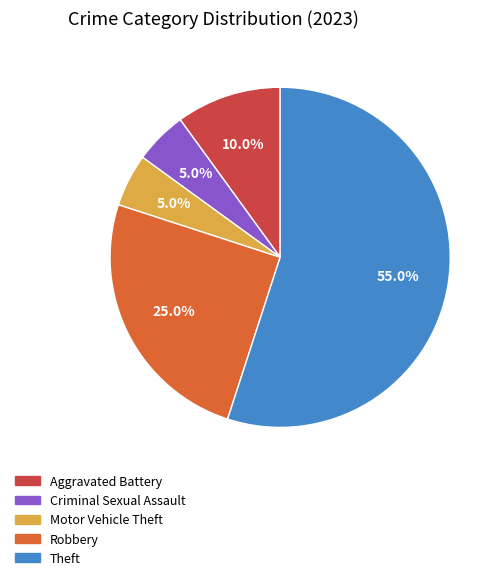

Is there any slice that represents more than half of the pie?

Yes